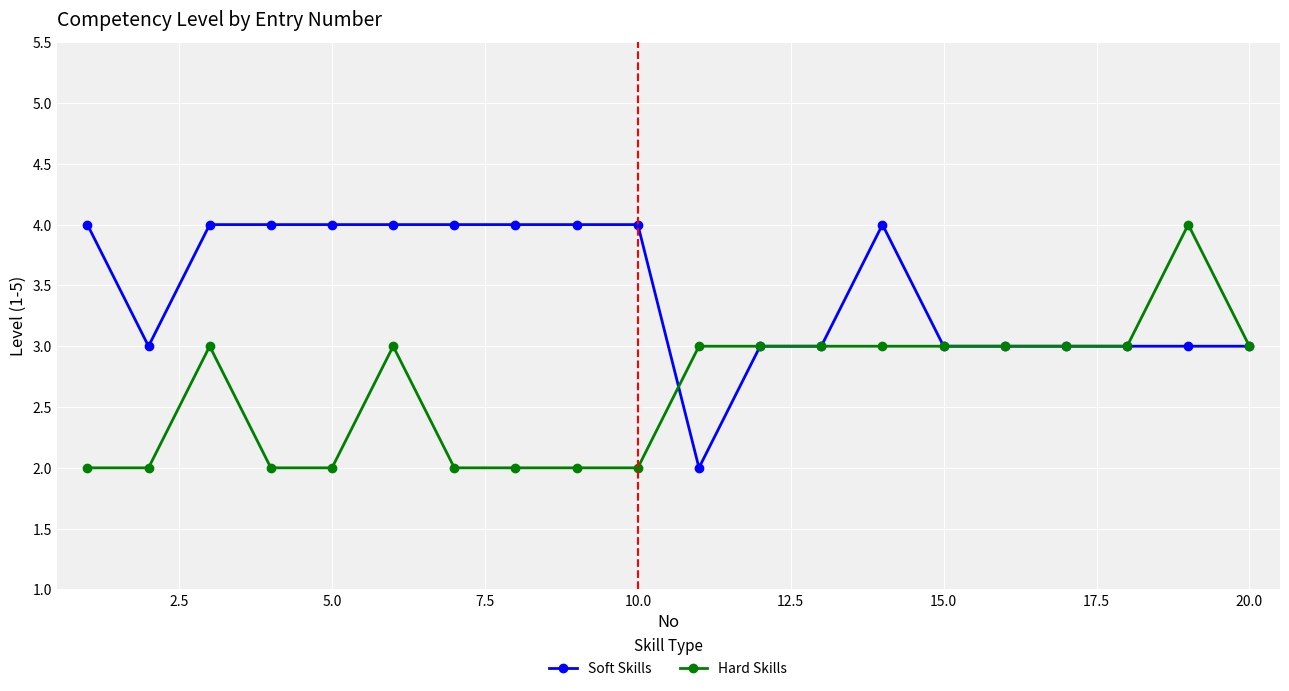

What is the difference between the second highest and minimum values in the Hard Skills series?

1